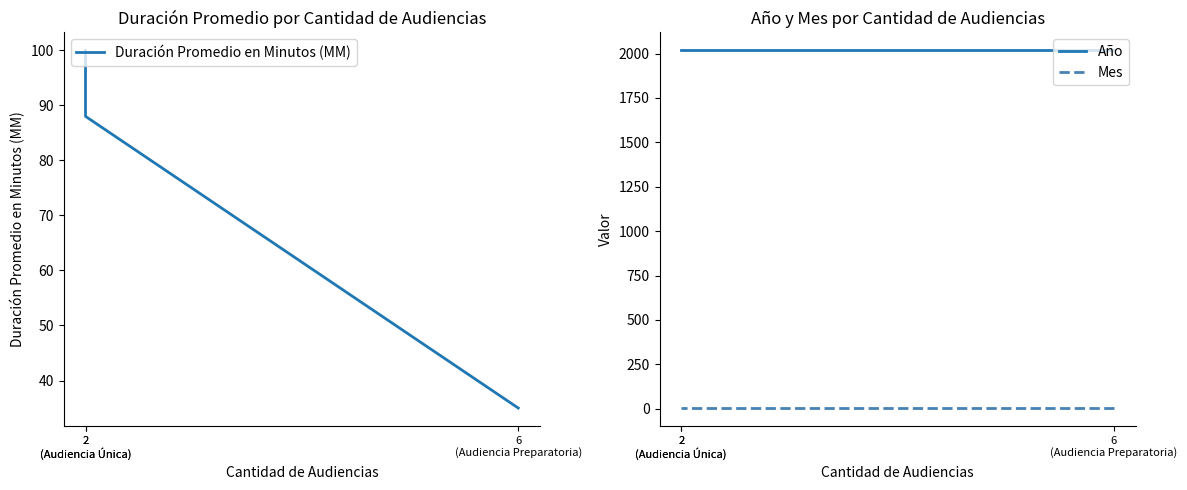

The Mes series shows 4 at 6
(Audiencia Preparatoria). True or false?

True